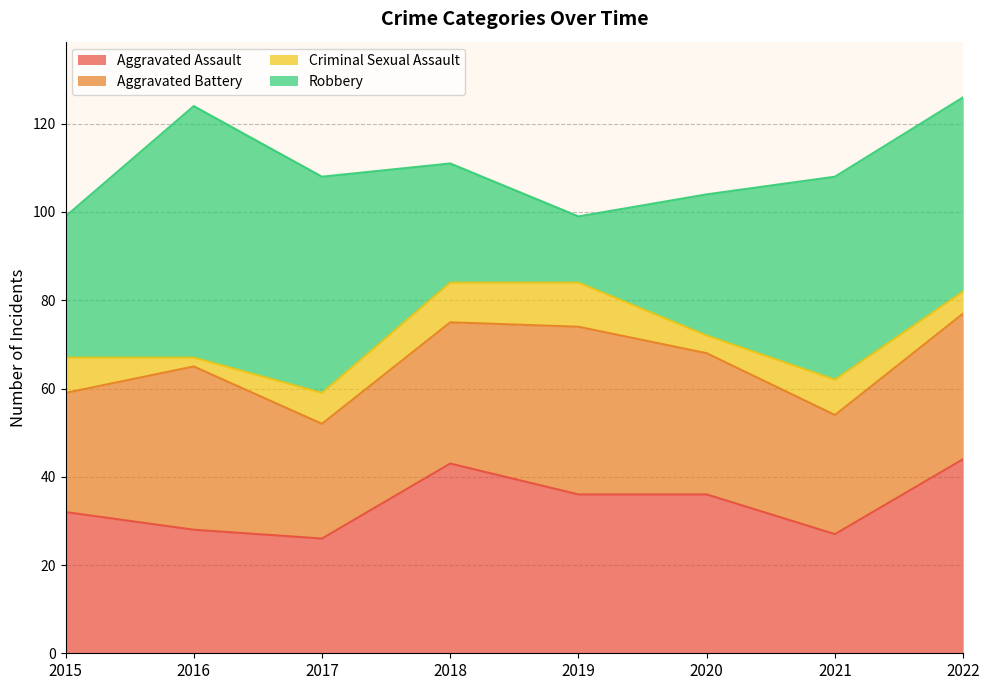

Is it true that Criminal Sexual Assault equals 4 at 2016?

False